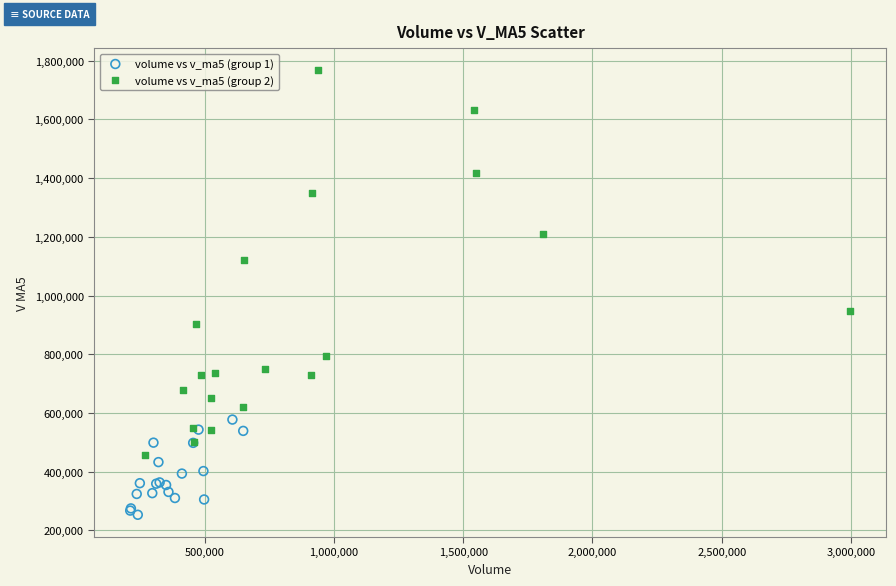

Which series reaches the minimum Y coordinate?

volume vs v_ma5 (group 1)